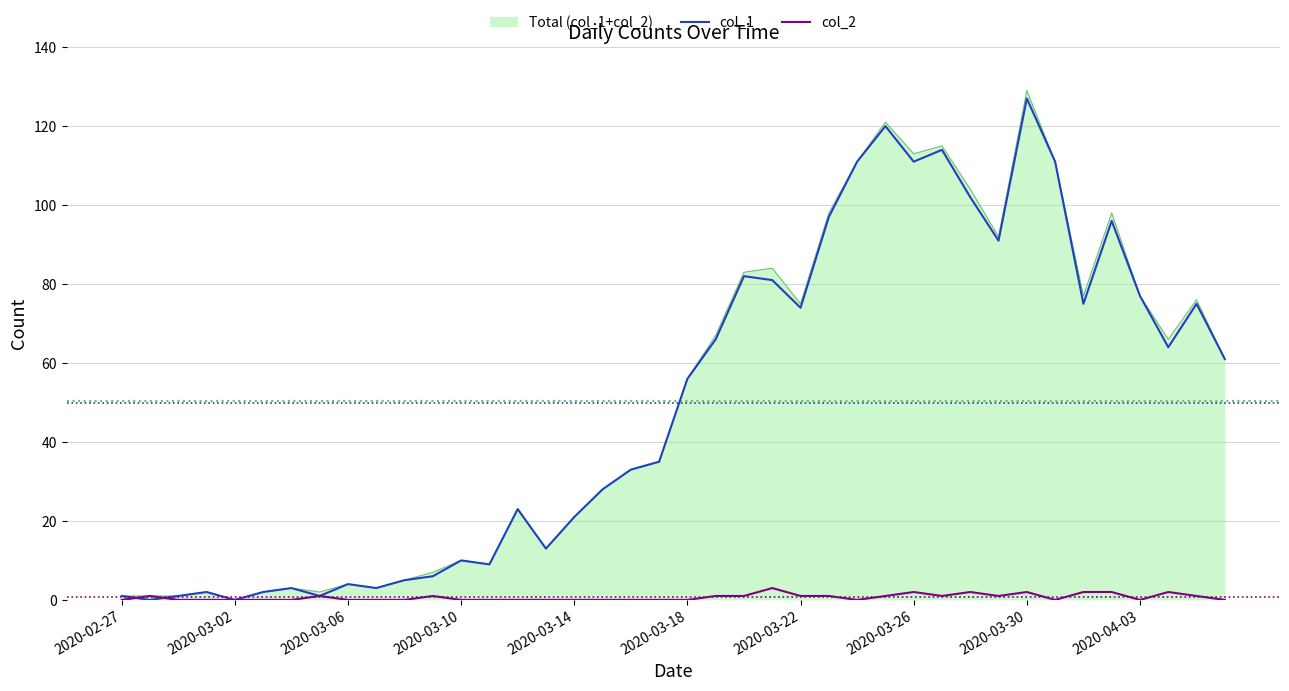

Which series has the widest spread of values?

Total (col_1+col_2)